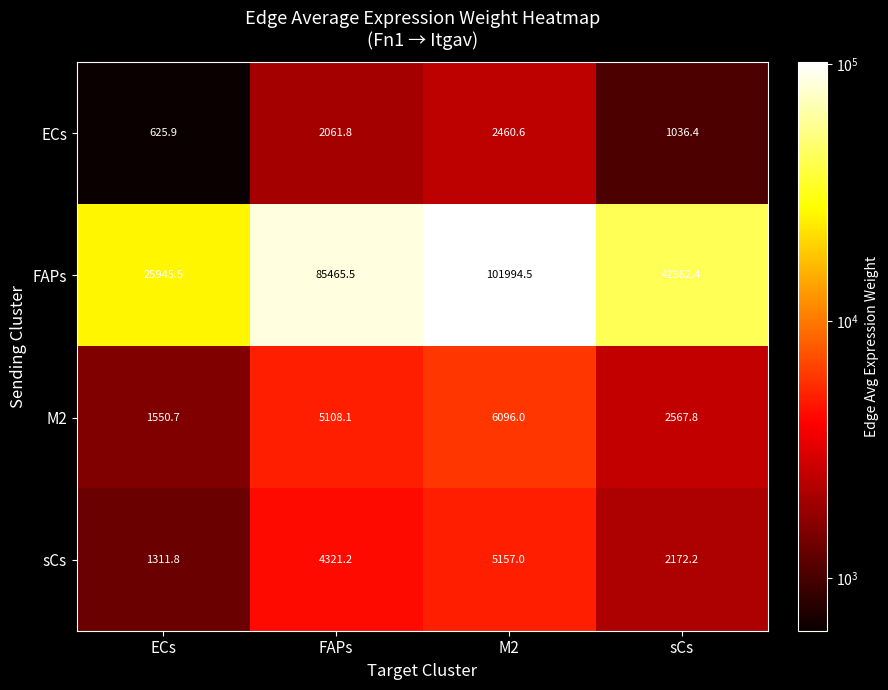

At sCs, list the series in order from smallest to largest.

ECs, sCs, M2, FAPs